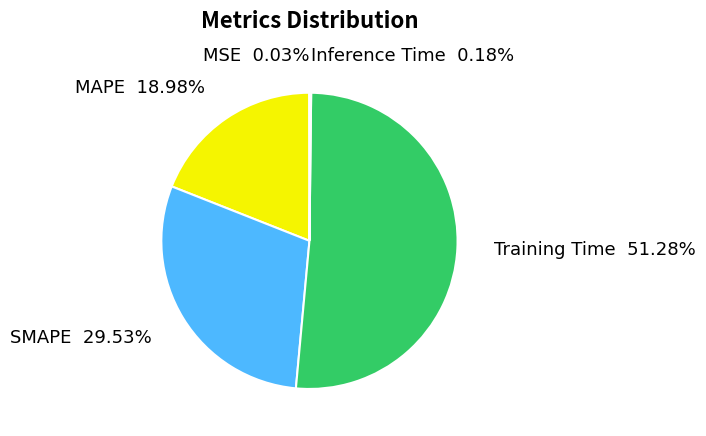

Which category accounts for the majority?

Training Time